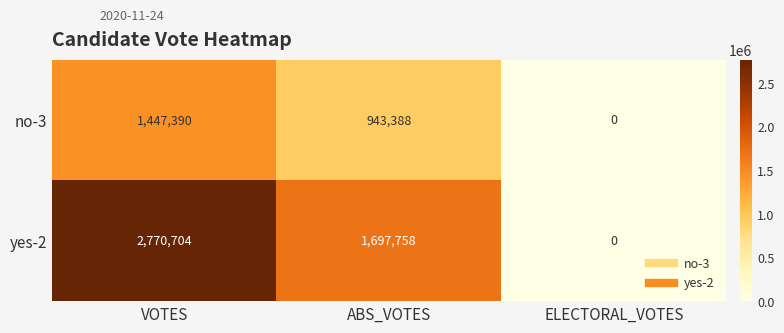

How many values in the no-3 series are below 943388?

1